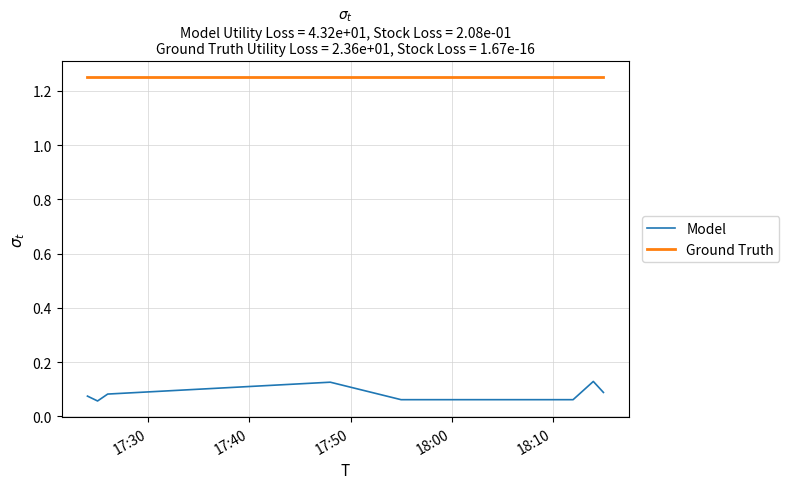

At how many categories does at least one series exceed 1?

8